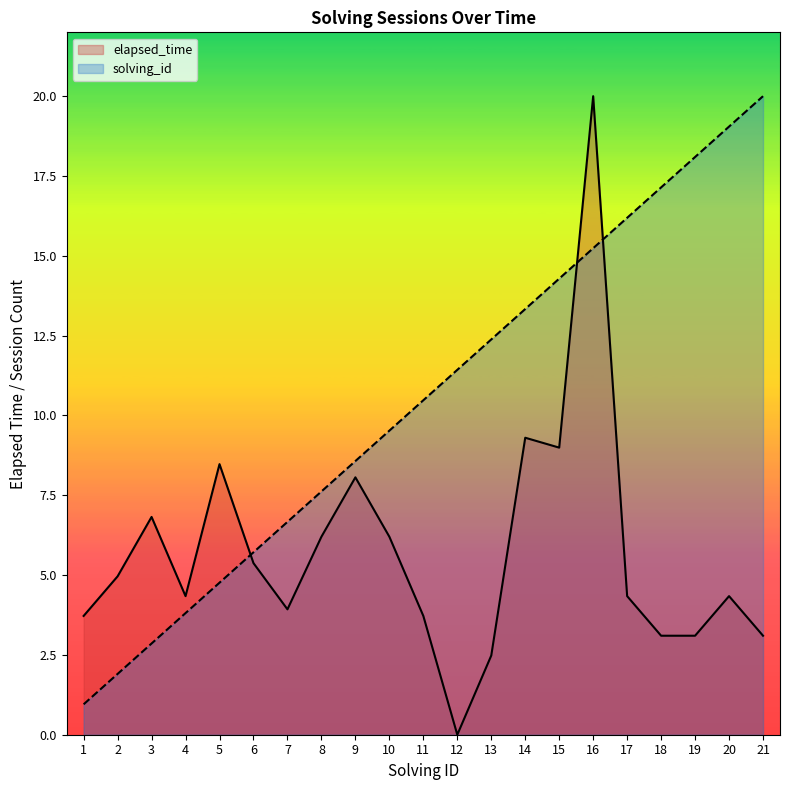

What is the sum of the elapsed_time values at 16 and 1?

23.7